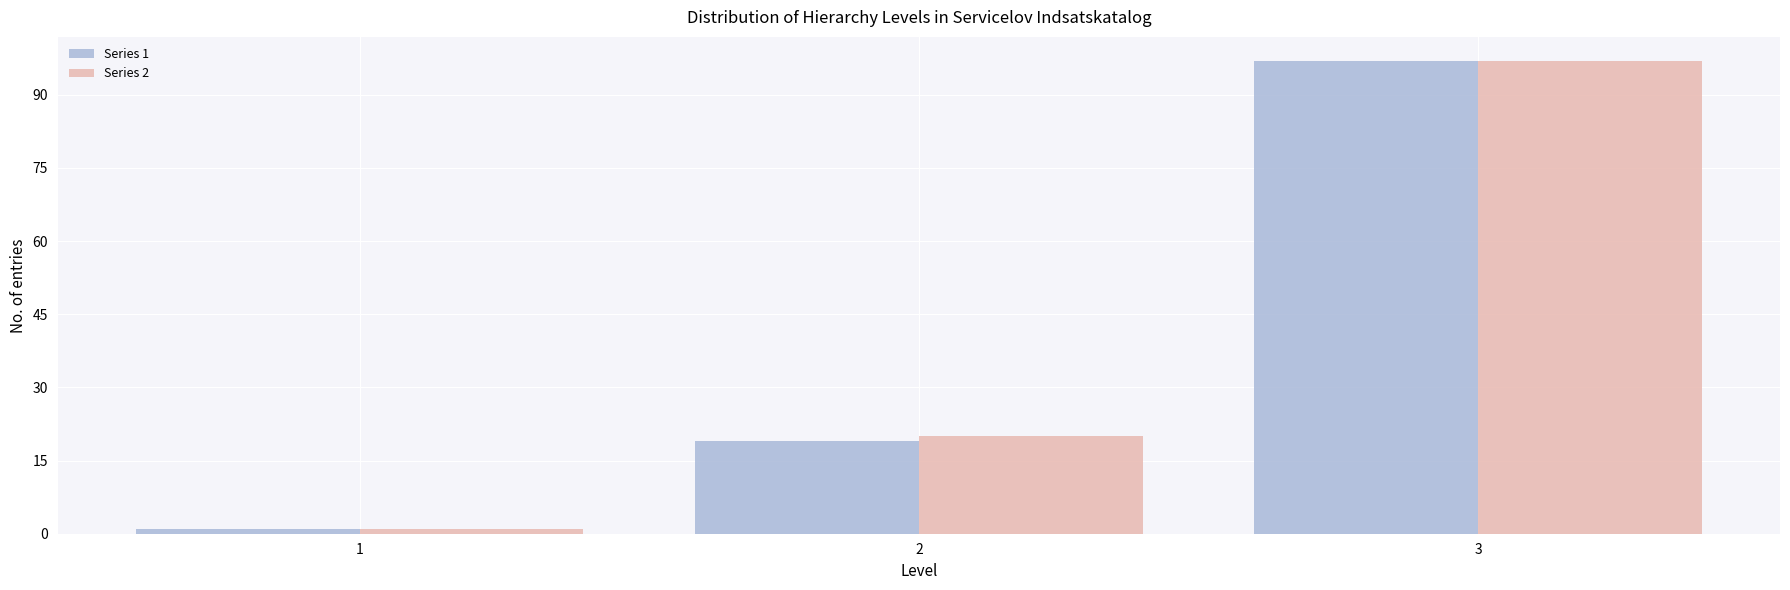

Reading left to right, what are all the values shown in this chart?

Series 1: 1	19	97
Series 2: 1	20	97